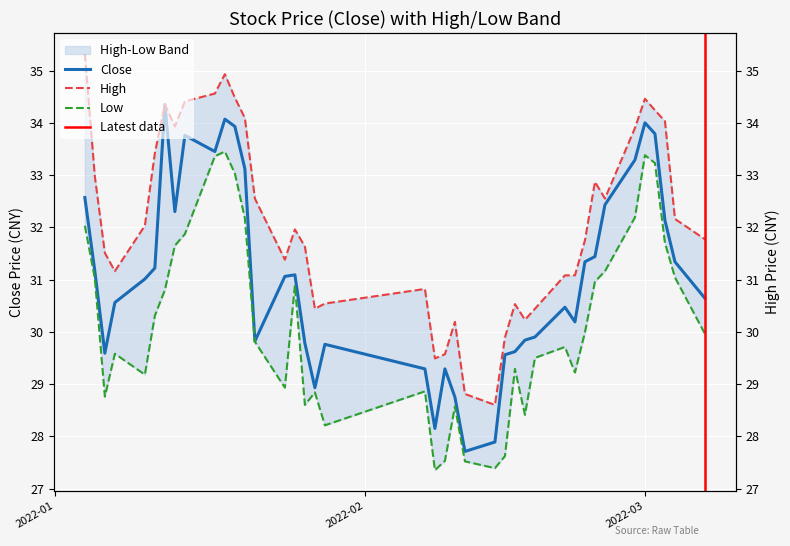

True or false: close has more than 0 points higher than both neighbors.

True